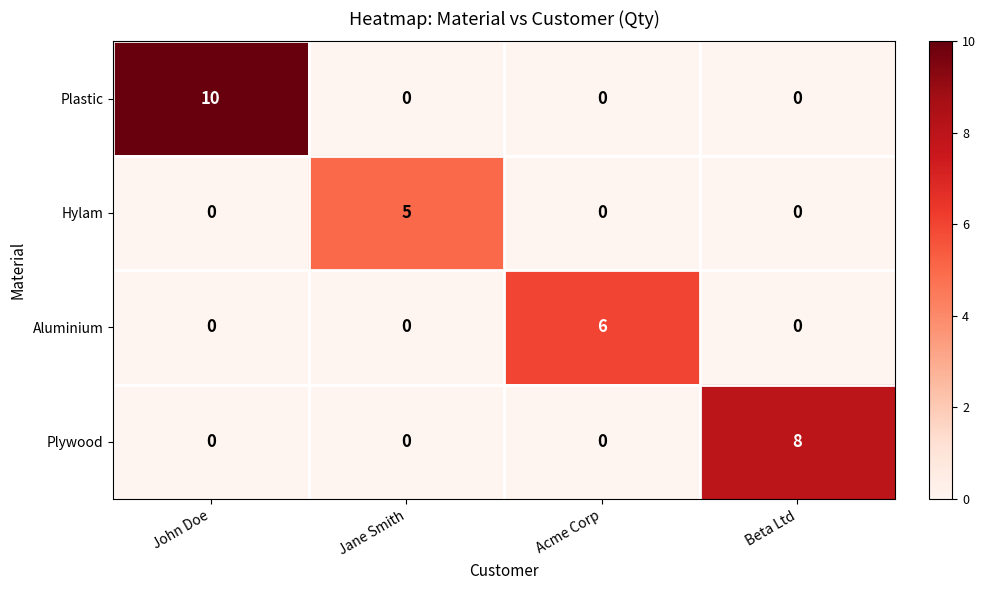

Read the Aluminium value at Acme Corp.

6